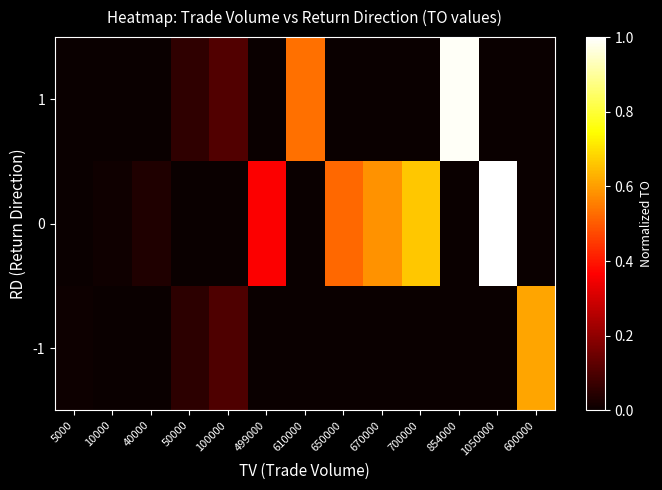

At which category does the chart reach its peak across all series?

1050000